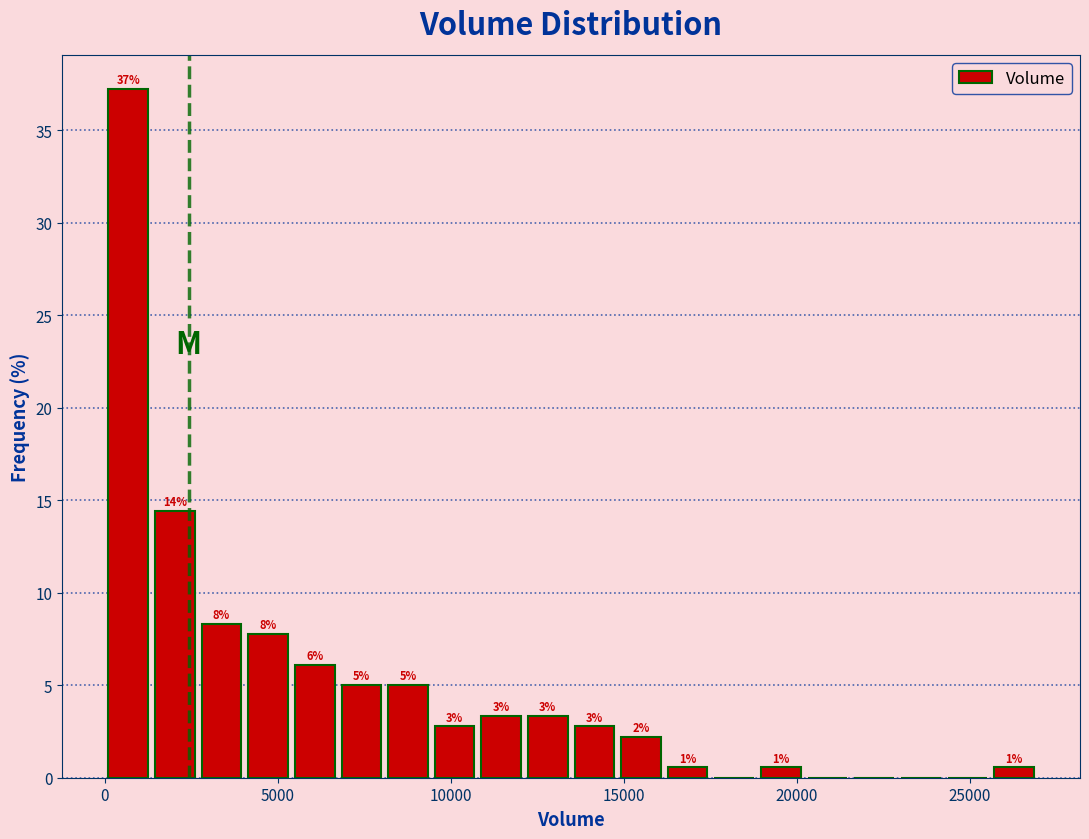

Around what value on the x-axis is the tallest bar? Give the approximate position of its centre, as read against the axis.

500